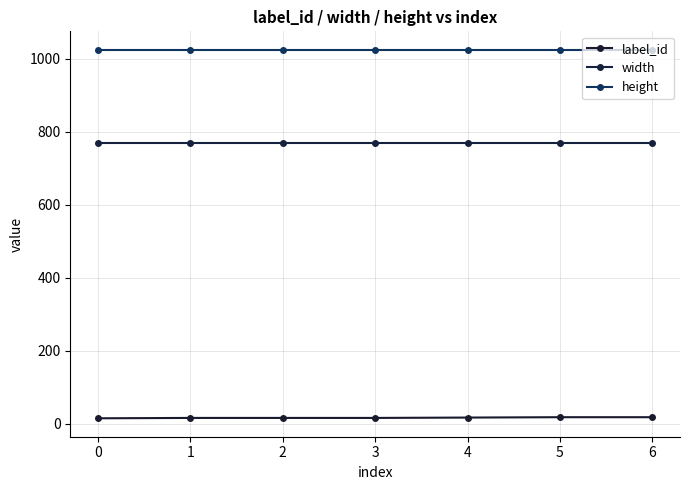

What is the difference between the highest and lowest values at 4?

1007